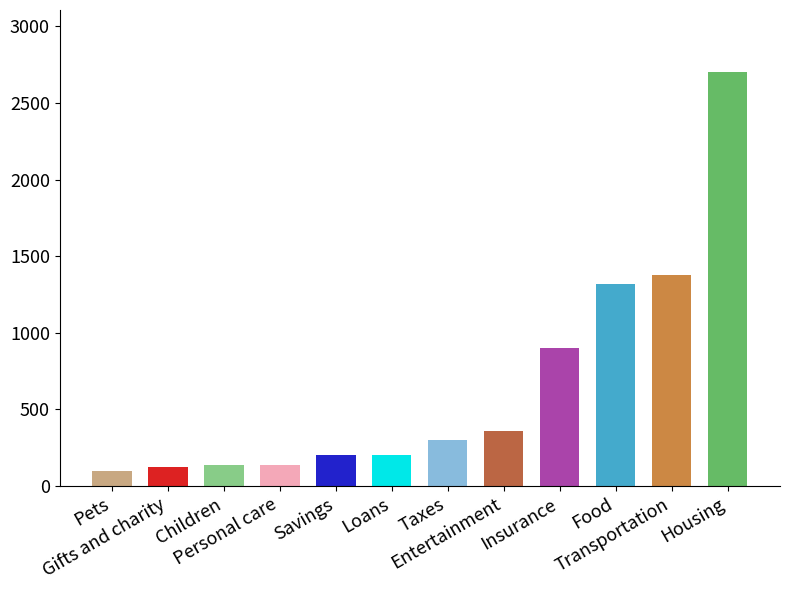

Where does the data first go above 300?

Entertainment